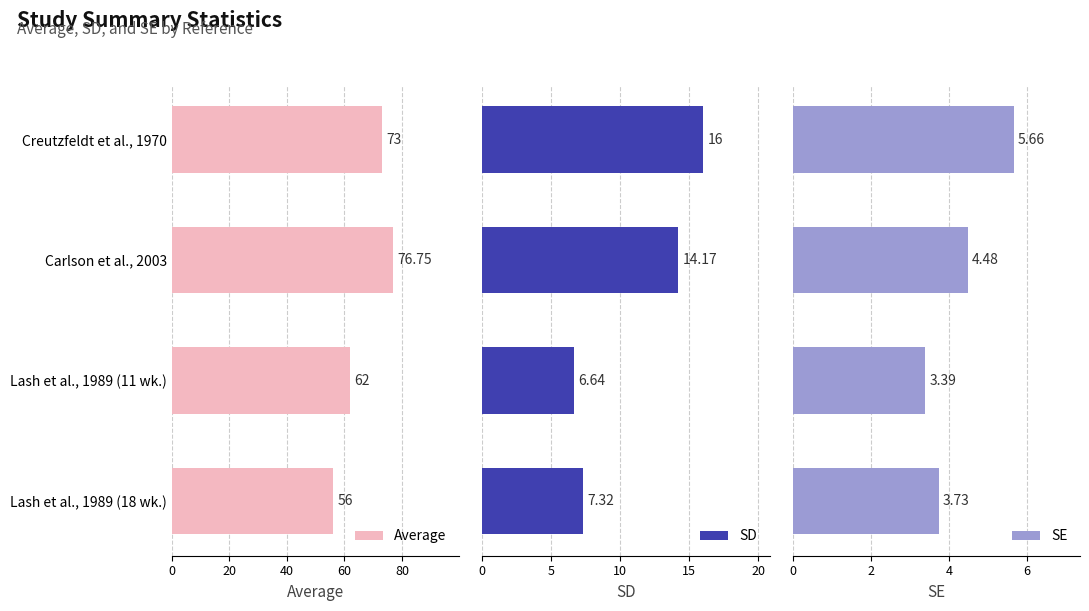

At 20, list the series in order from smallest to largest.

SE, SD, Average